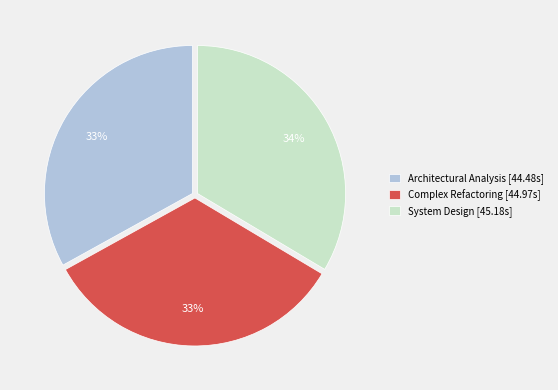

To the nearest percent, what is the average slice percentage?

33%